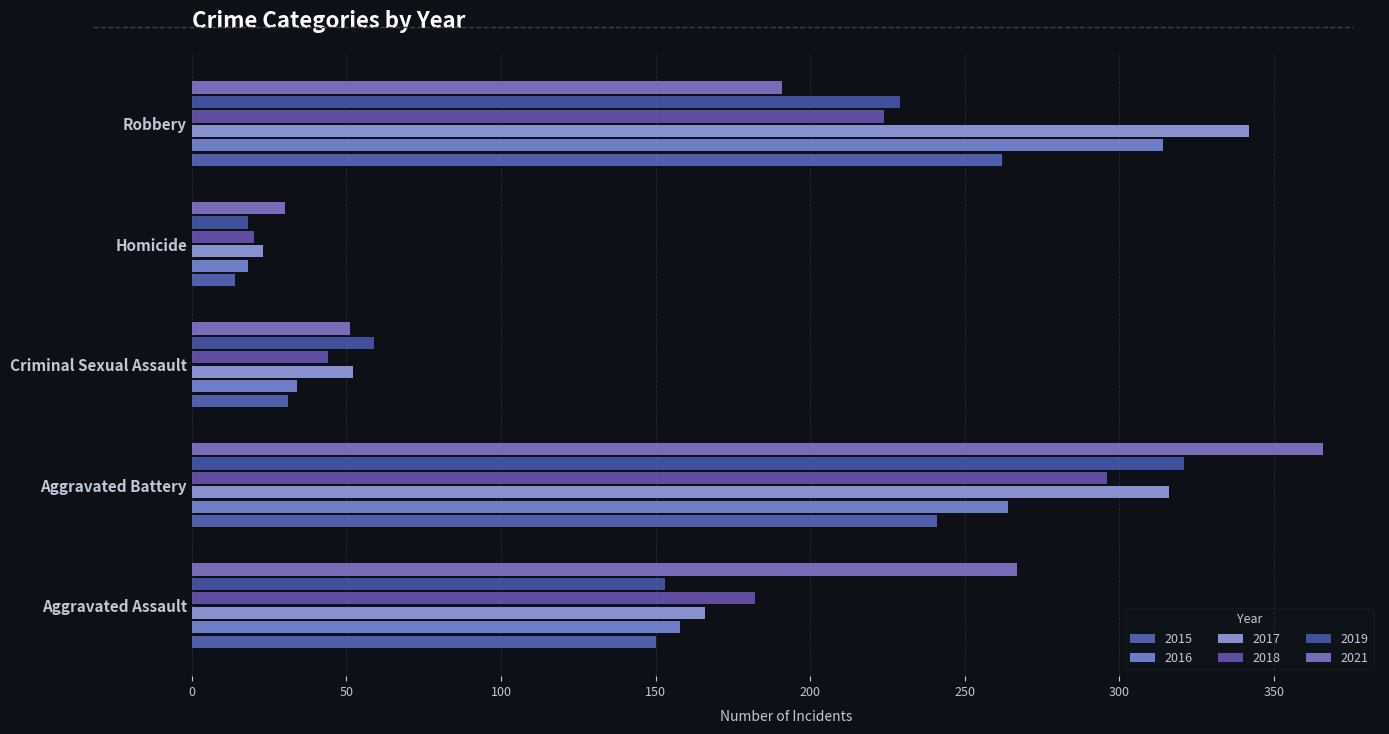

What is the value of the 2015 bar at the 2nd from the left?

241